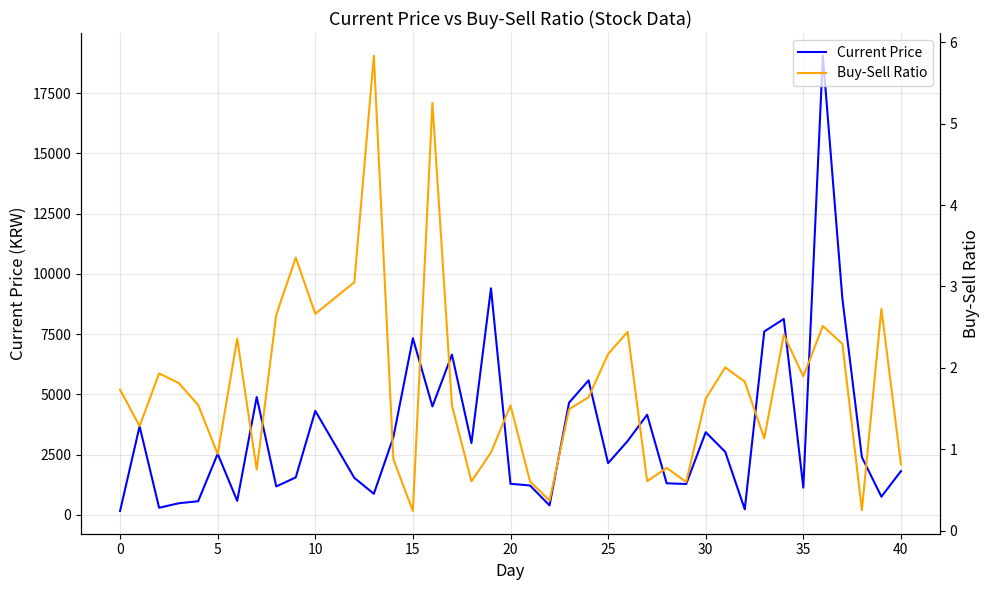

What are all the series names shown in the legend?

Current Price, Buy-Sell Ratio